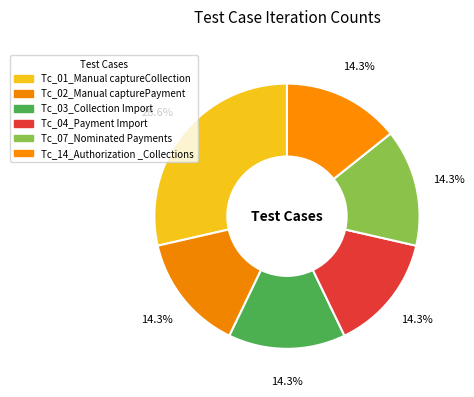

Which category has the smallest portion of the pie?

Tc_02_ManualcapturePayment